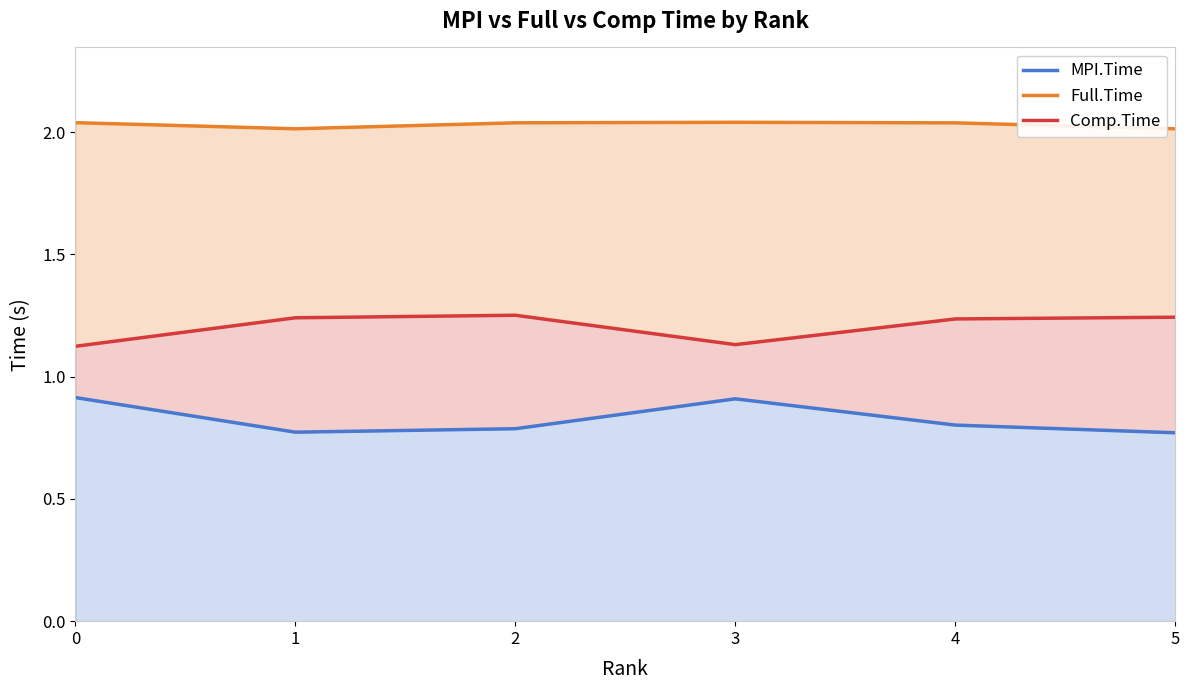

Rank the series by their average value, from highest to lowest.

Full.Time, Comp.Time, MPI.Time